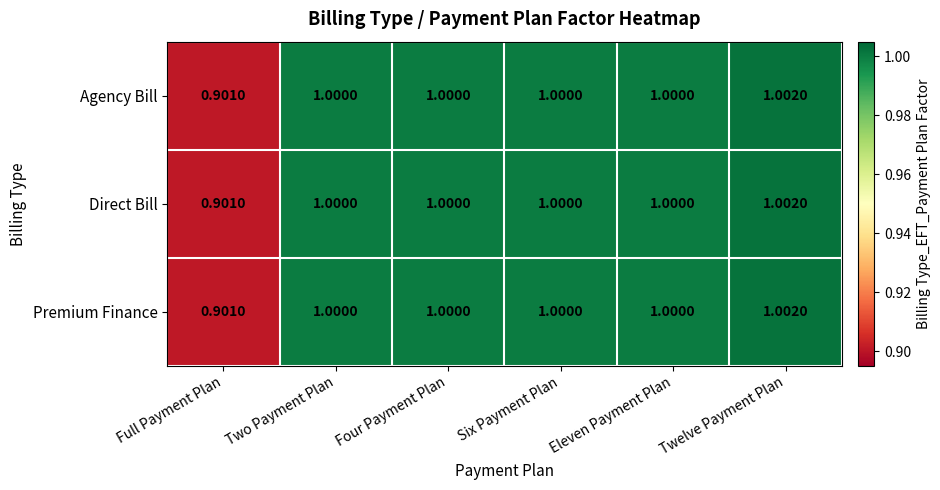

At which label does Premium Finance reach its peak?

Twelve Payment Plan